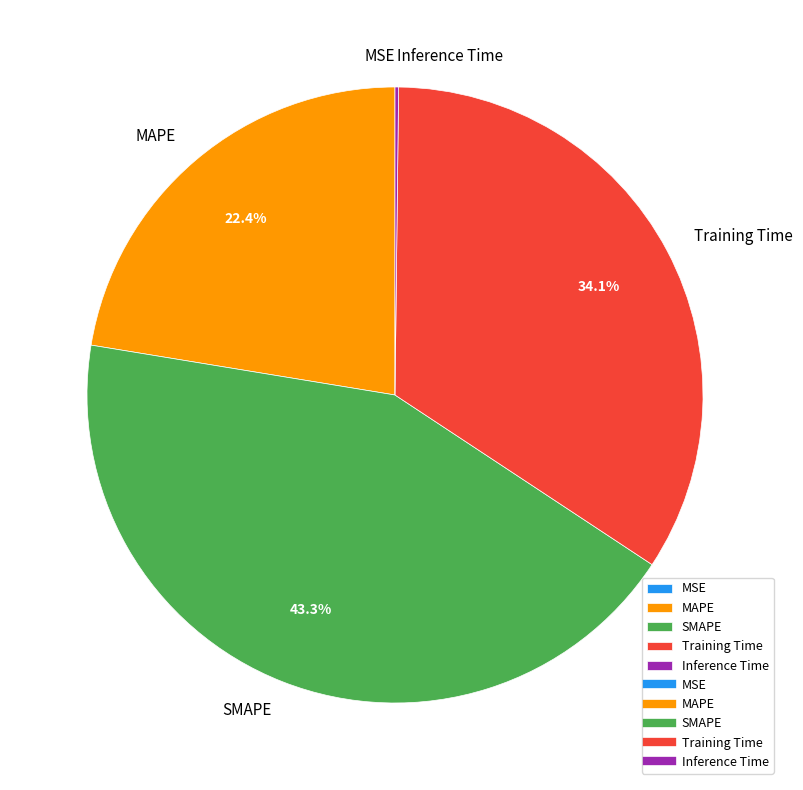

Does SMAPE account for over 50% of the chart?

No